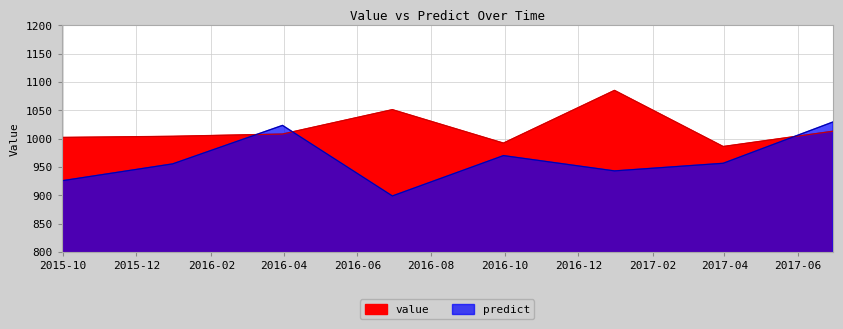

Reading right to left, extract all data points from this chart.

value: 2017-06-30=1013.0	2017-03-31=986.0	2016-12-31=1085.0	2016-09-30=992.0	2016-06-30=1051.0	2016-03-31=1008.0	2015-12-31=1004.0	2015-09-30=1002.0
predict: 2017-06-30=1029.4	2017-03-31=956.5	2016-12-31=943.1	2016-09-30=970.1	2016-06-30=898.9	2016-03-31=1023.3	2015-12-31=955.5	2015-09-30=925.6